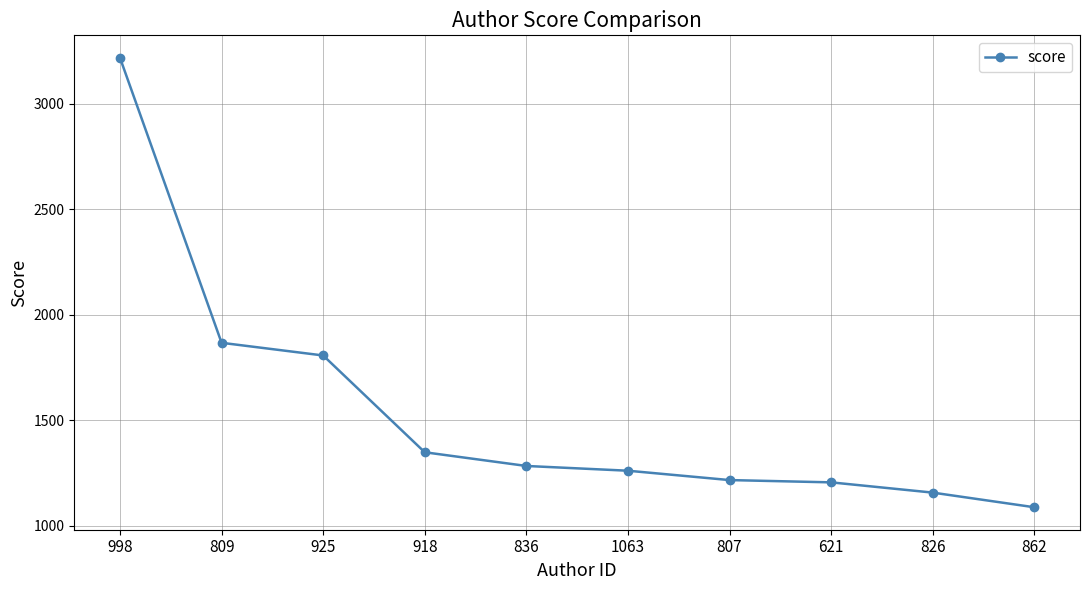

At which label is the value closest to 2153?

809